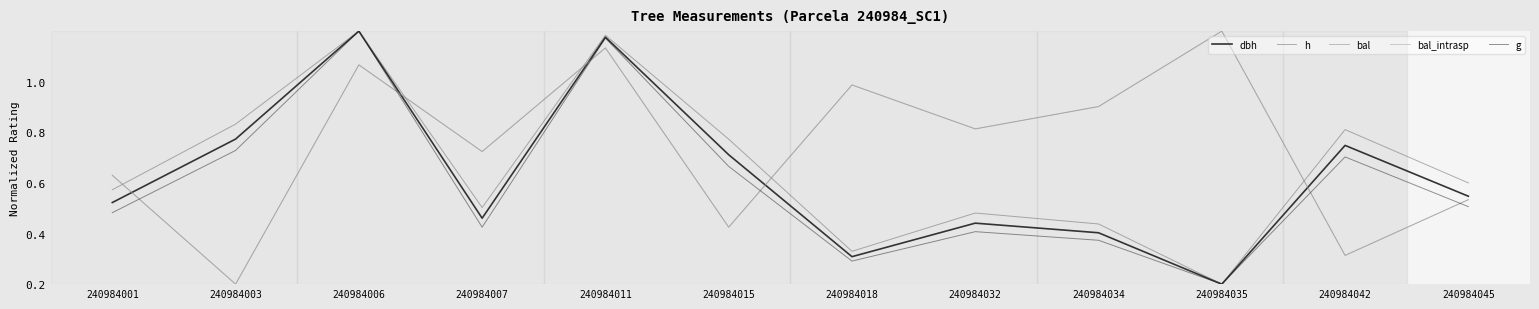

Does the chart display data point markers on the line(s)?

No